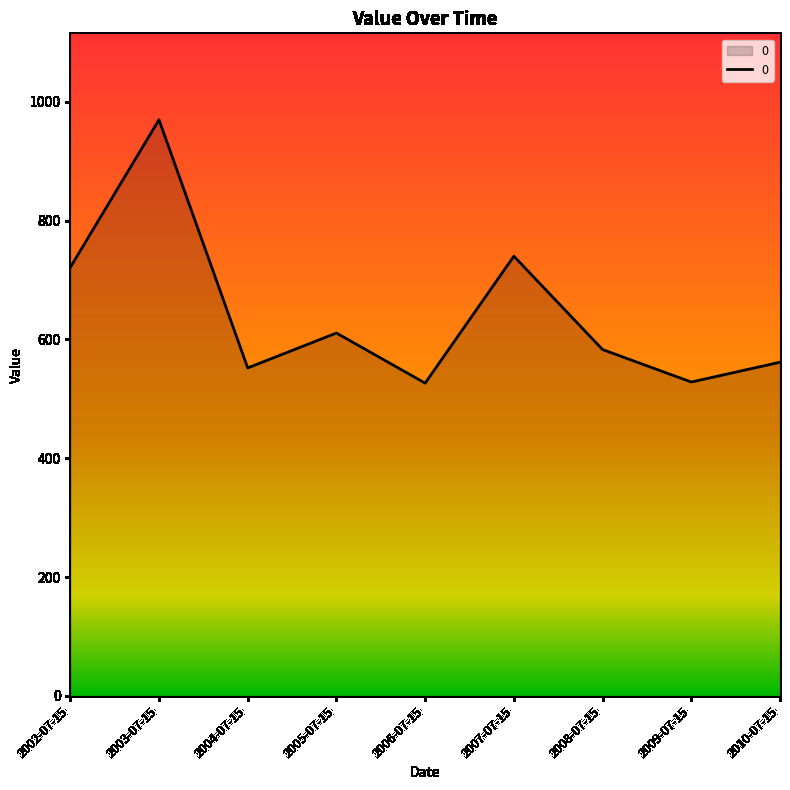

What is the difference between the maximum and minimum values?

443.4